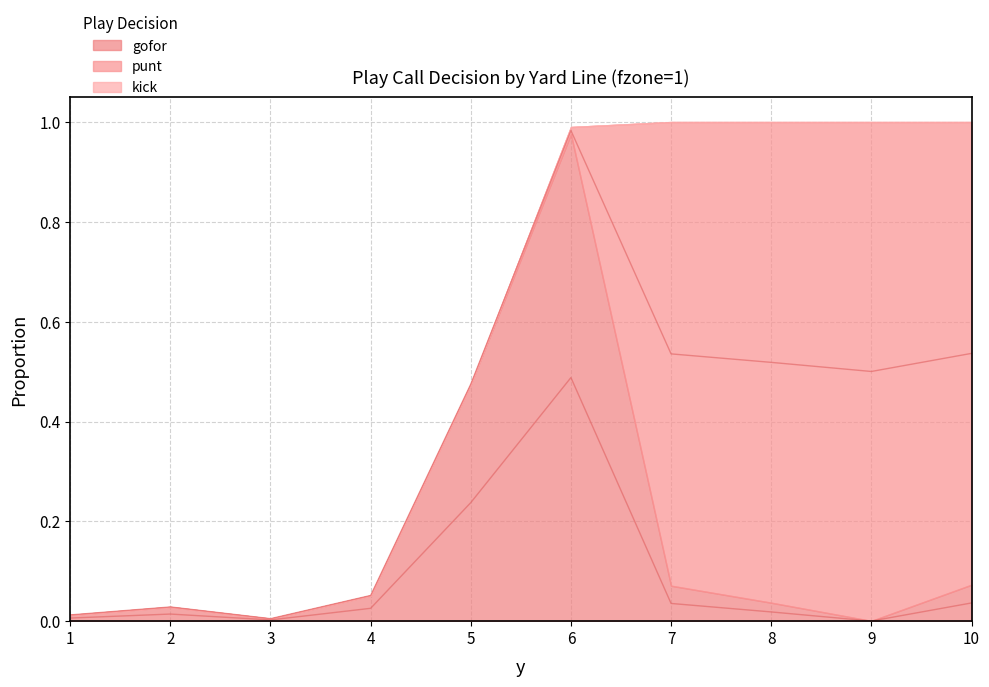

List the series in order of their peak value, lowest first.

kick, gofor, punt